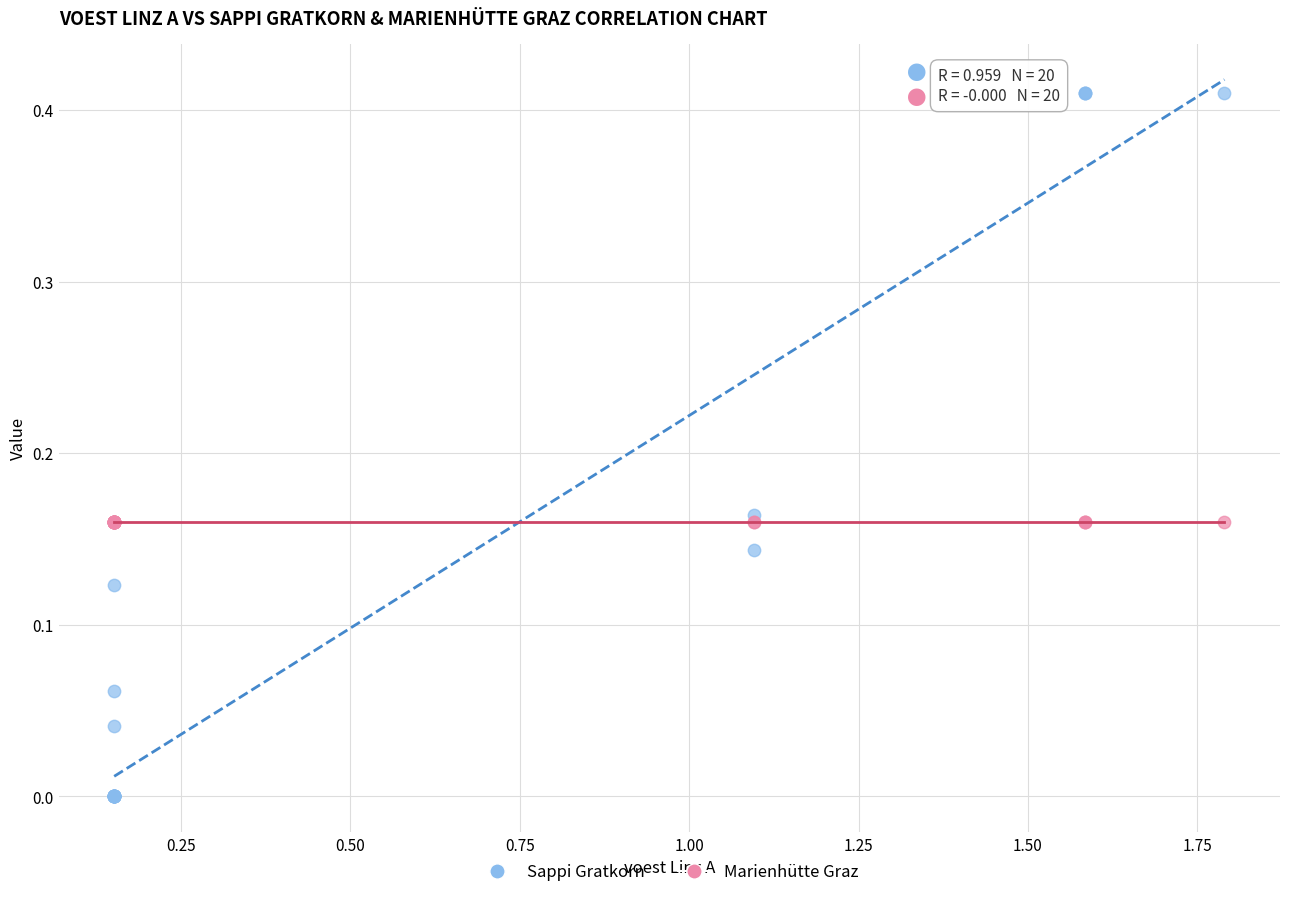

Which series contains the lowest Y value?

Sappi Gratkorn